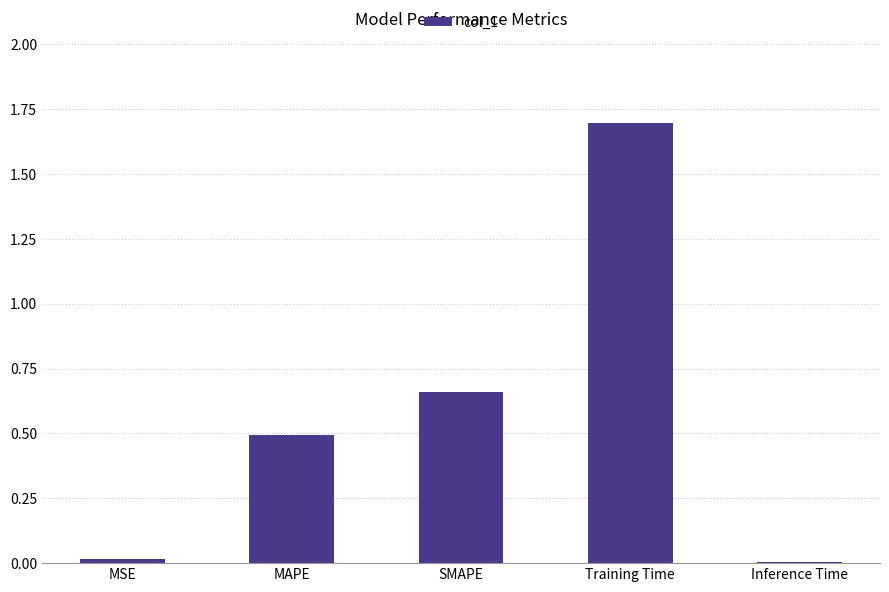

What is the label of the 5th bar from the right?

MSE